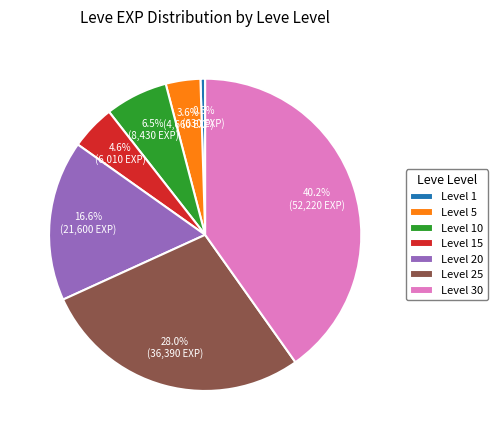

Count the number of slices in the pie.

7